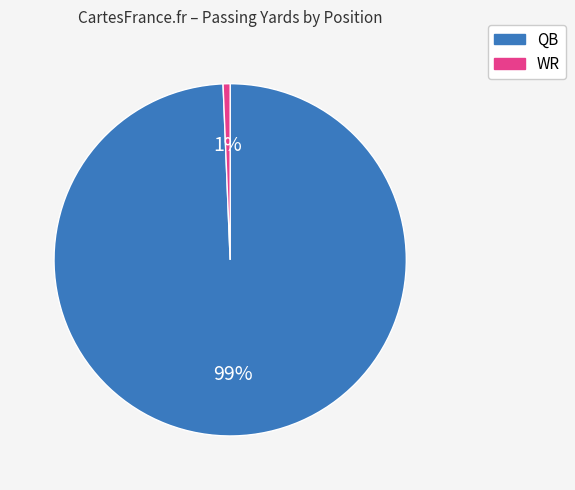

Is there any slice that represents more than half of the pie?

Yes